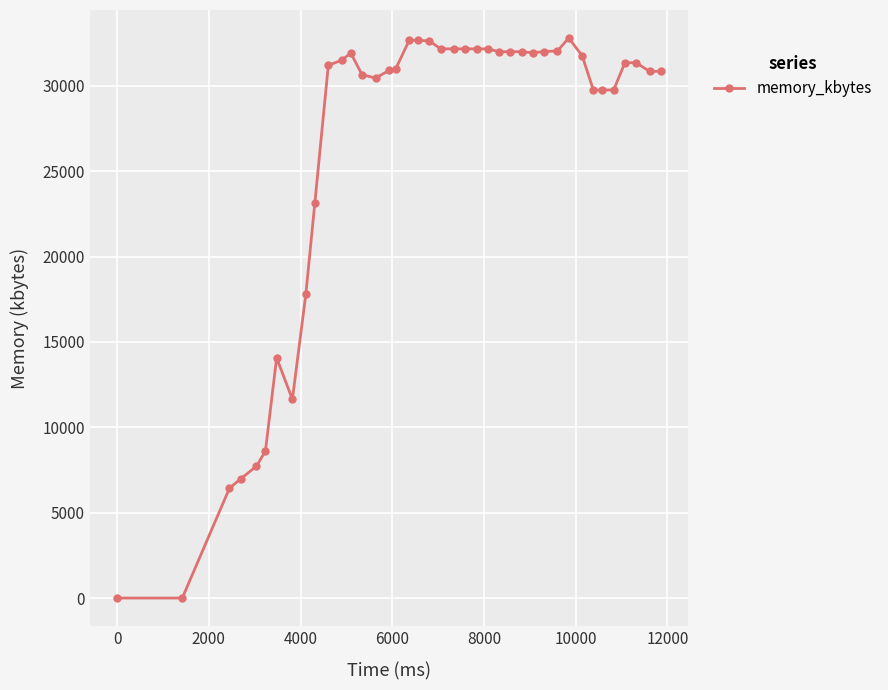

How many categories are shown in the chart?

40